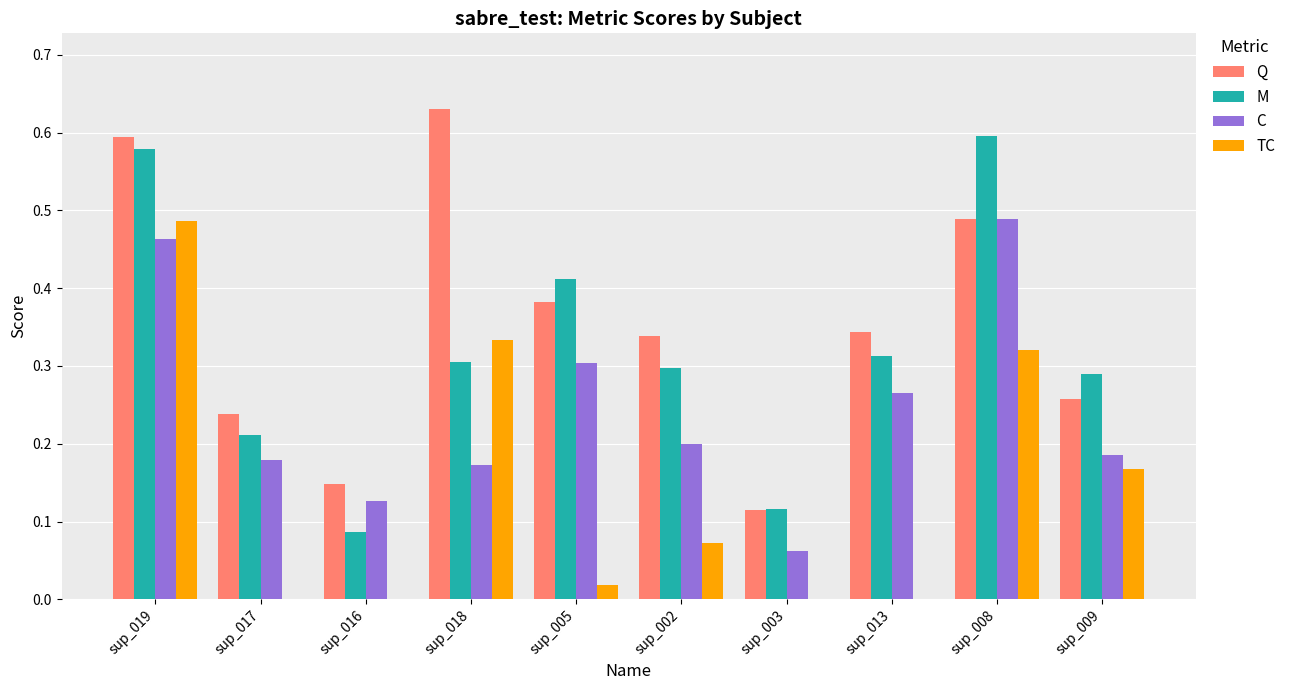

Which series changed the most between sup_019 and sup_002?

TC